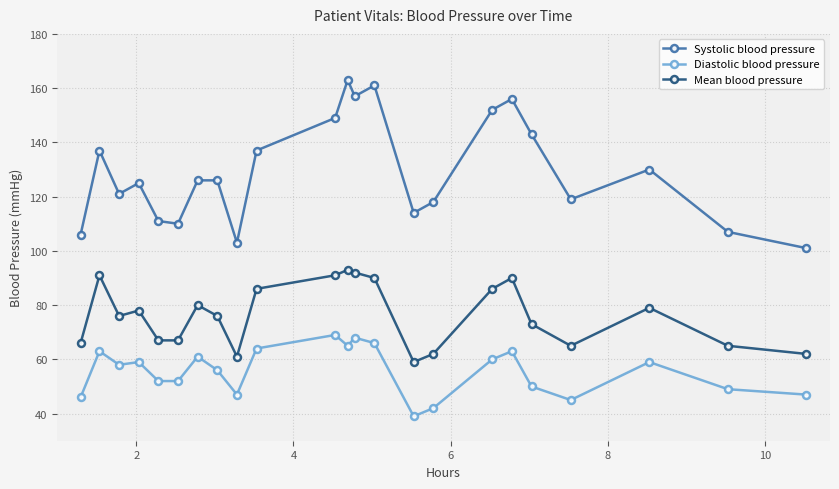

What is the lowest value of the Diastolic blood pressure series?

39